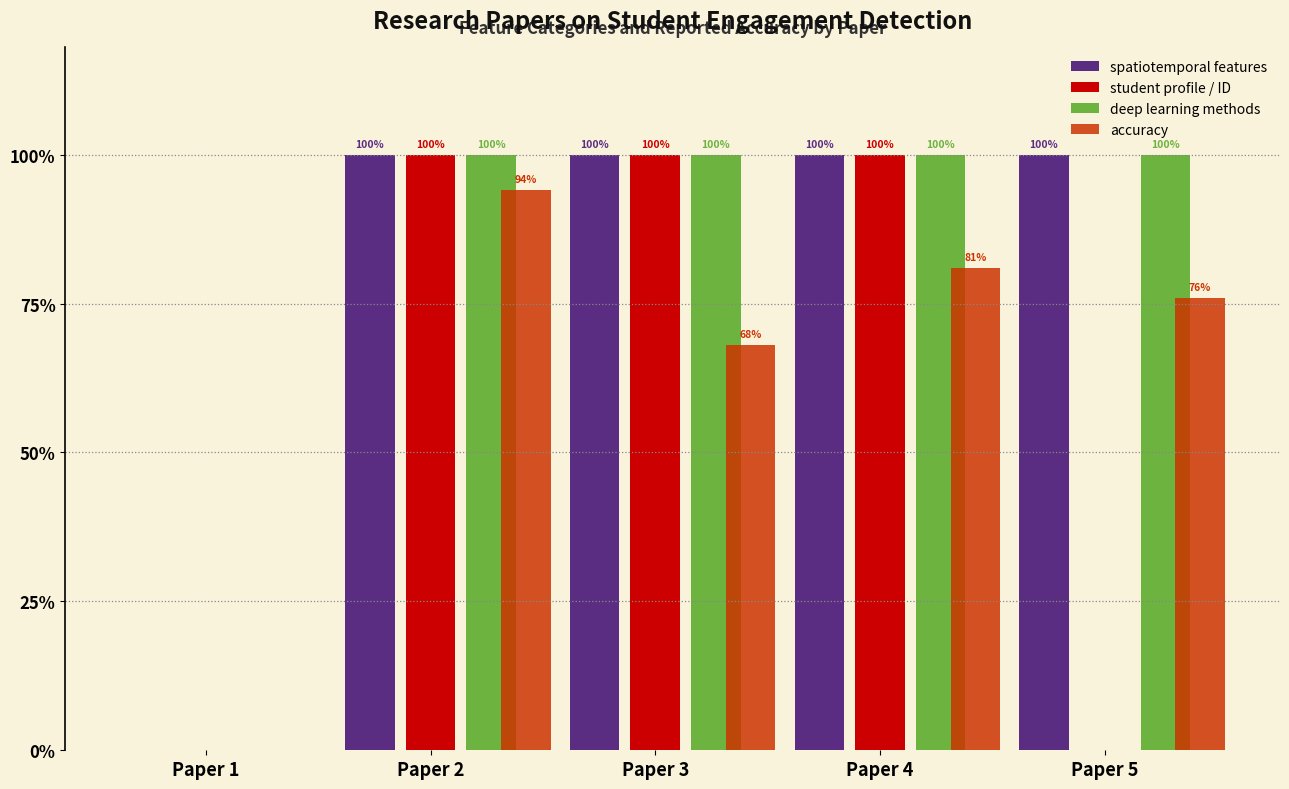

Are the bars grouped side by side (vs. stacked)?

Yes